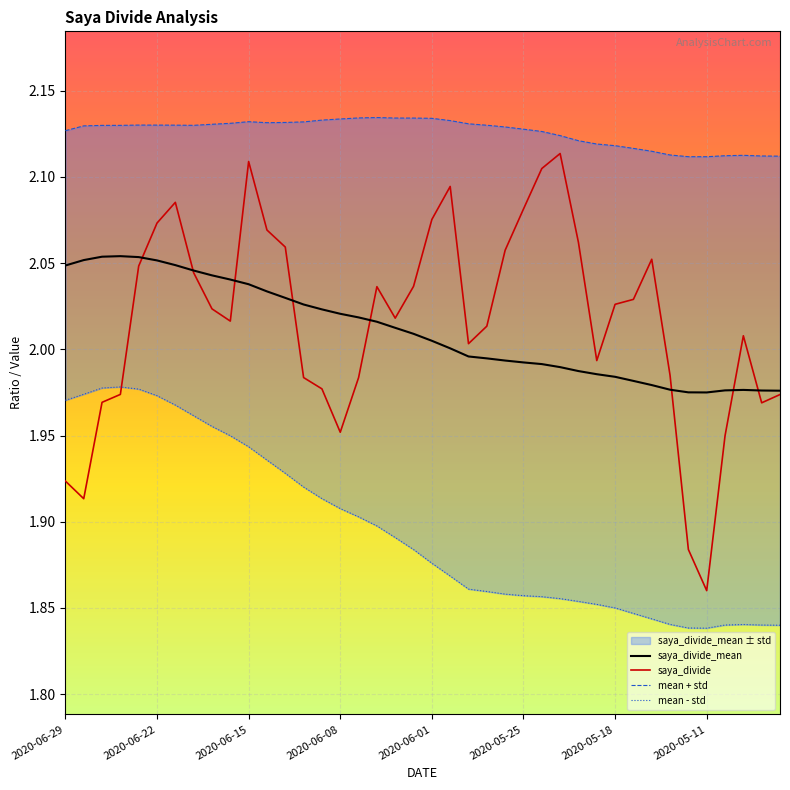

Is this an area chart (filled region under the line)?

No